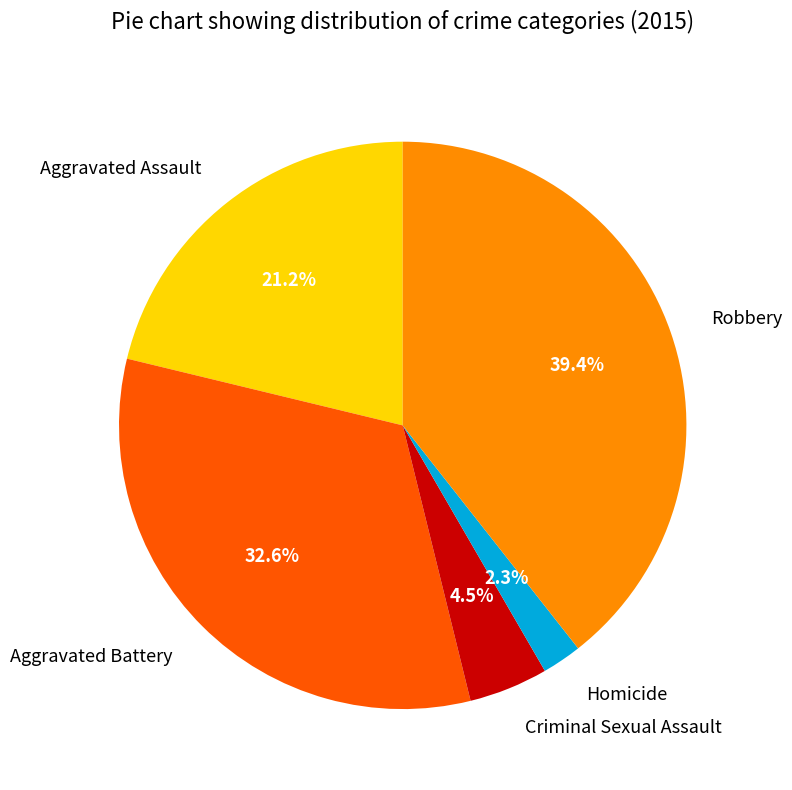

What portion of the pie excludes Criminal Sexual Assault?

95.5%